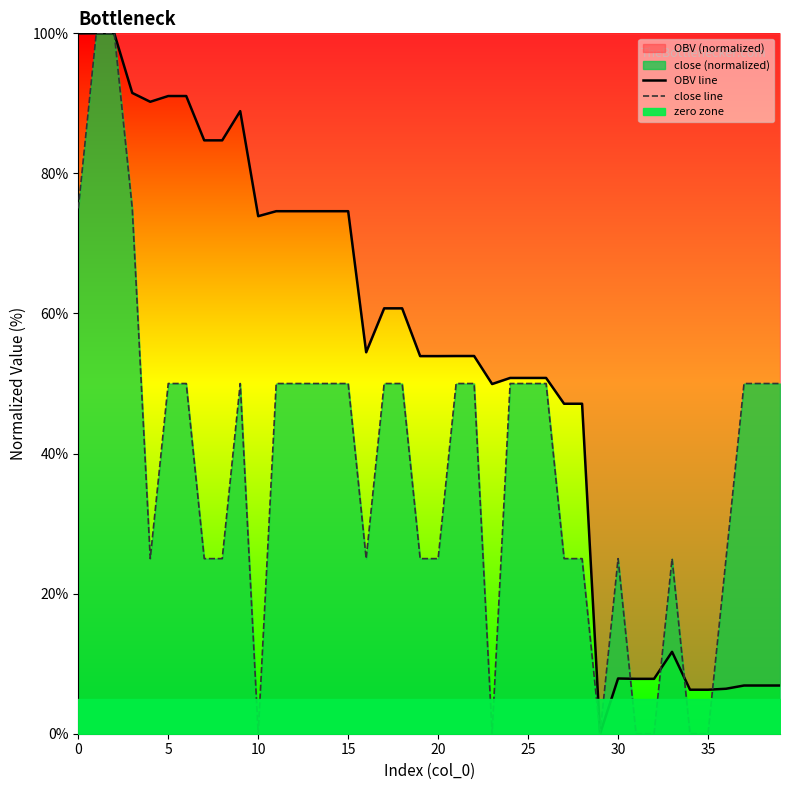

At which label is OBV line closest to 50?

23